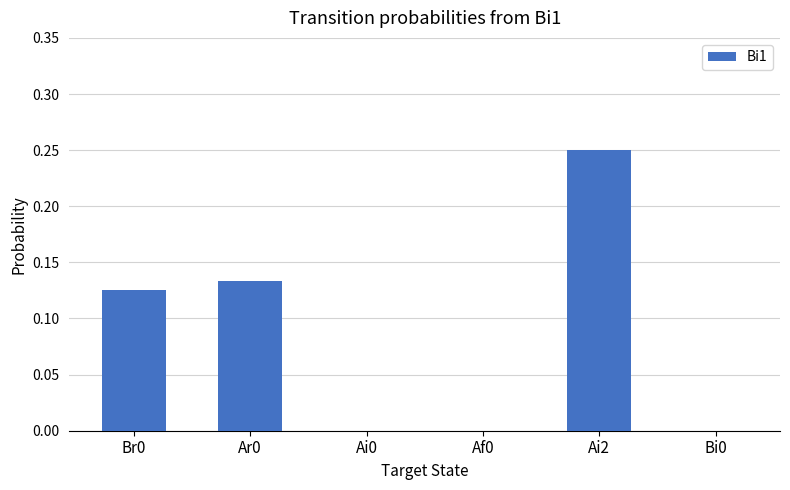

What is the change in value from Br0 to Ai0?

-0.1